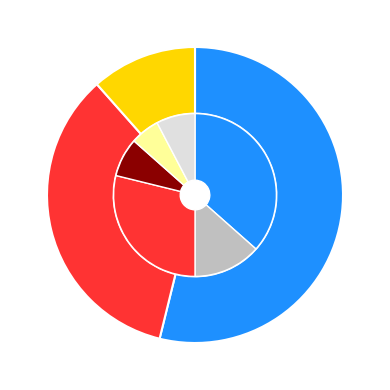

How many segments does this pie chart have?

3